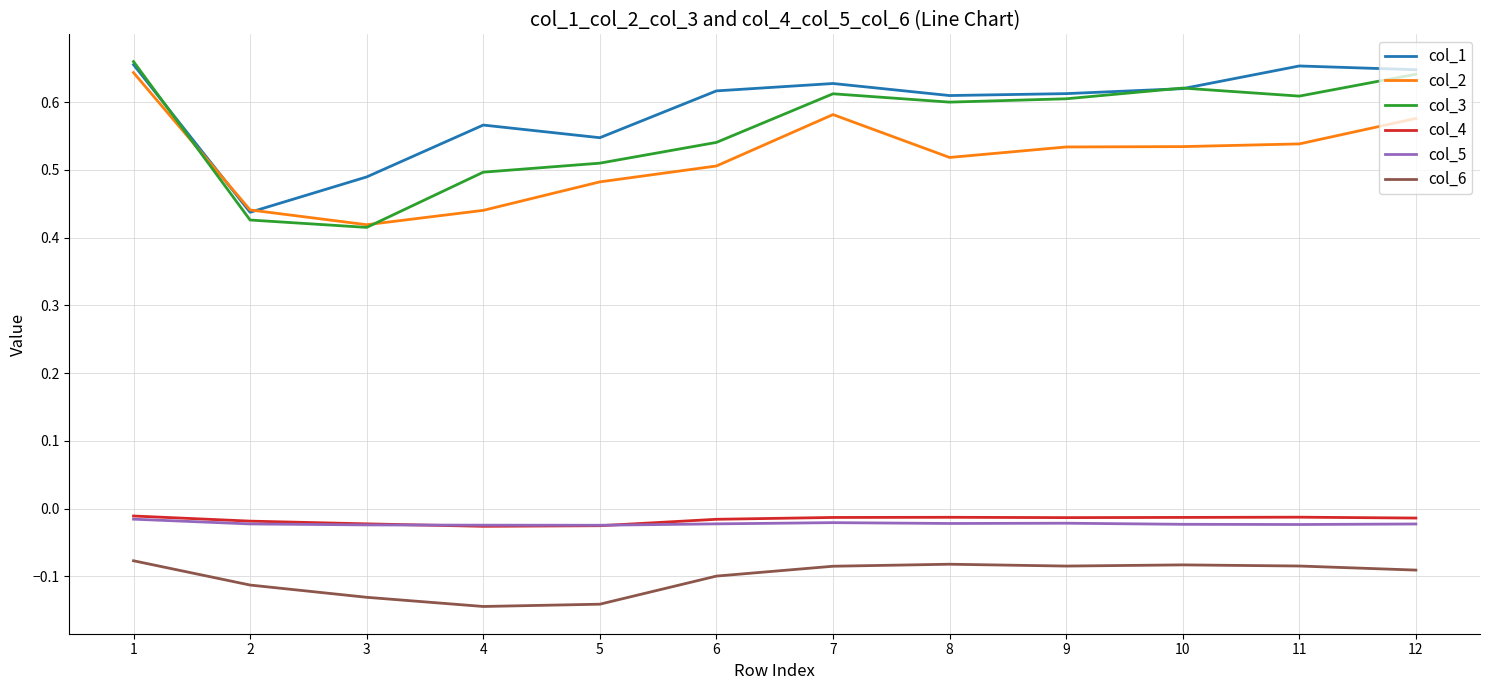

True or false: col_4 and col_2 intersect in this chart.

False